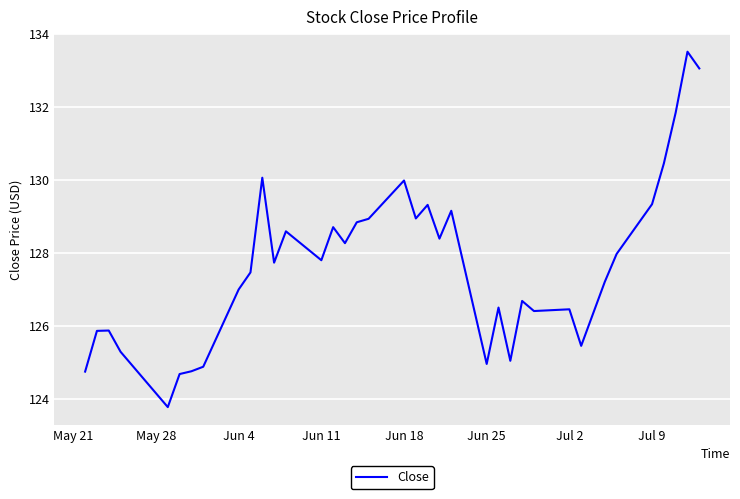

What is the smallest value displayed?

123.8